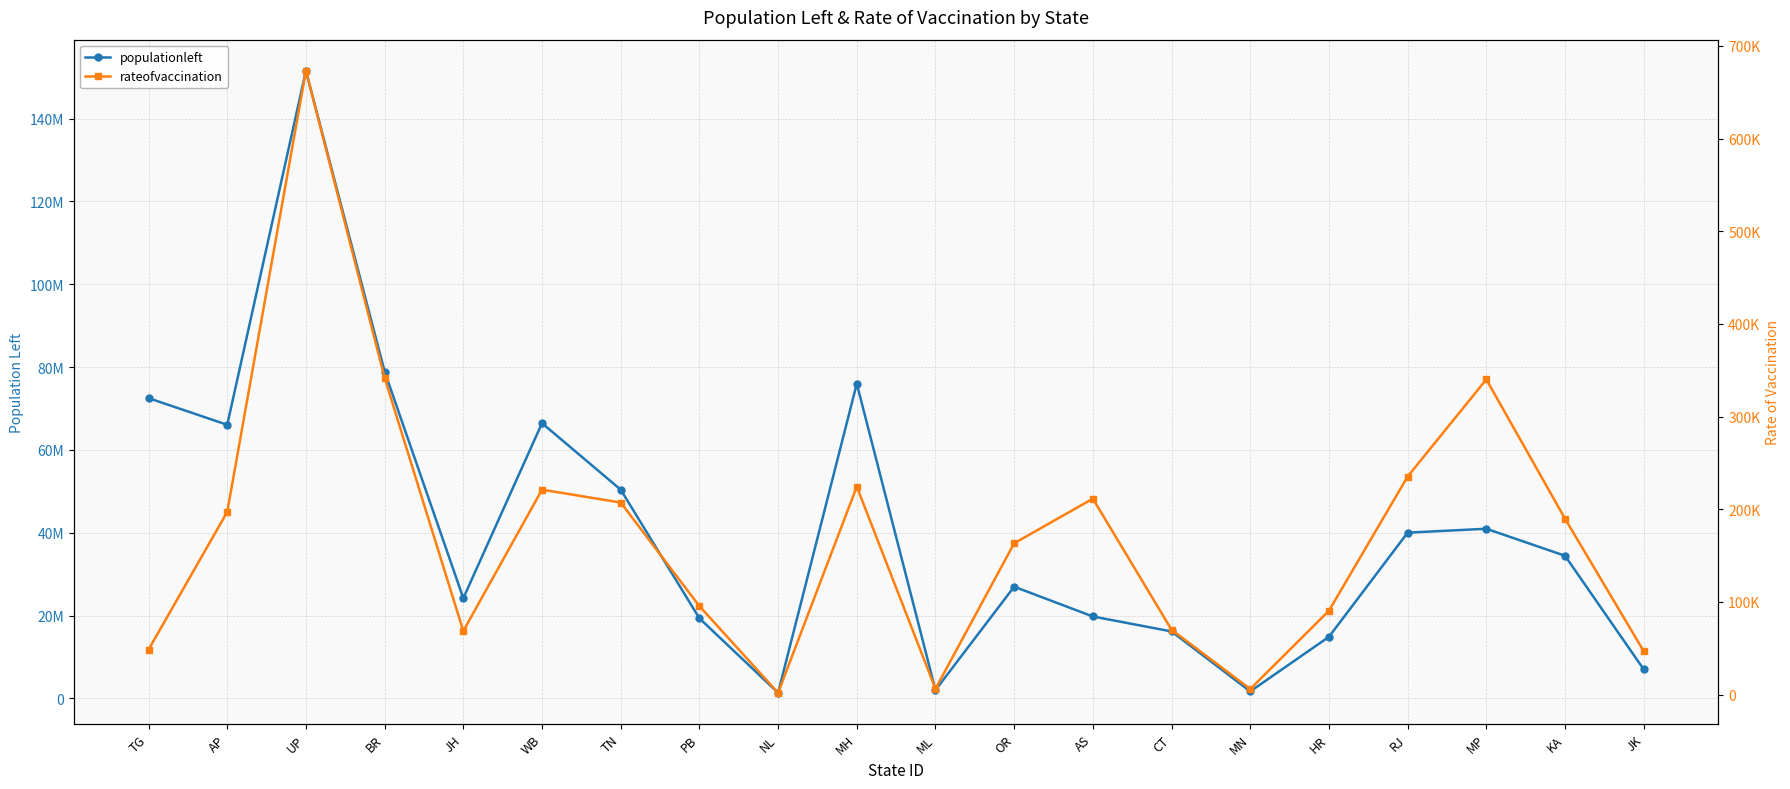

What is the difference between the maximum and minimum values in the populationleft series?

150224953.0